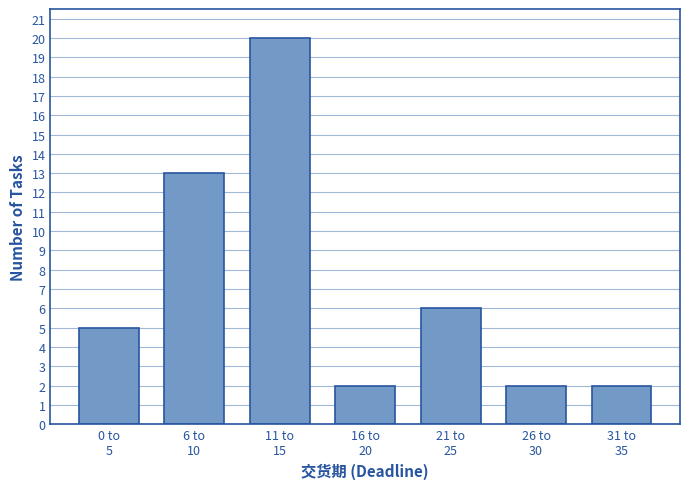

Reading right to left, what are all the values shown in this chart?

2	2	6	2	20	13	5